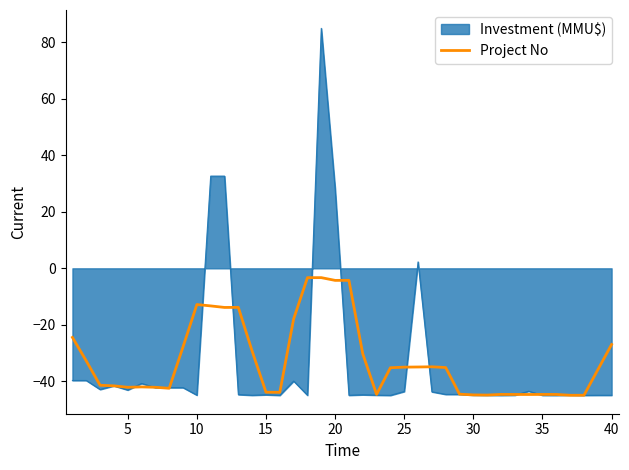

Which series has the widest spread of values?

Investment (MMU$)